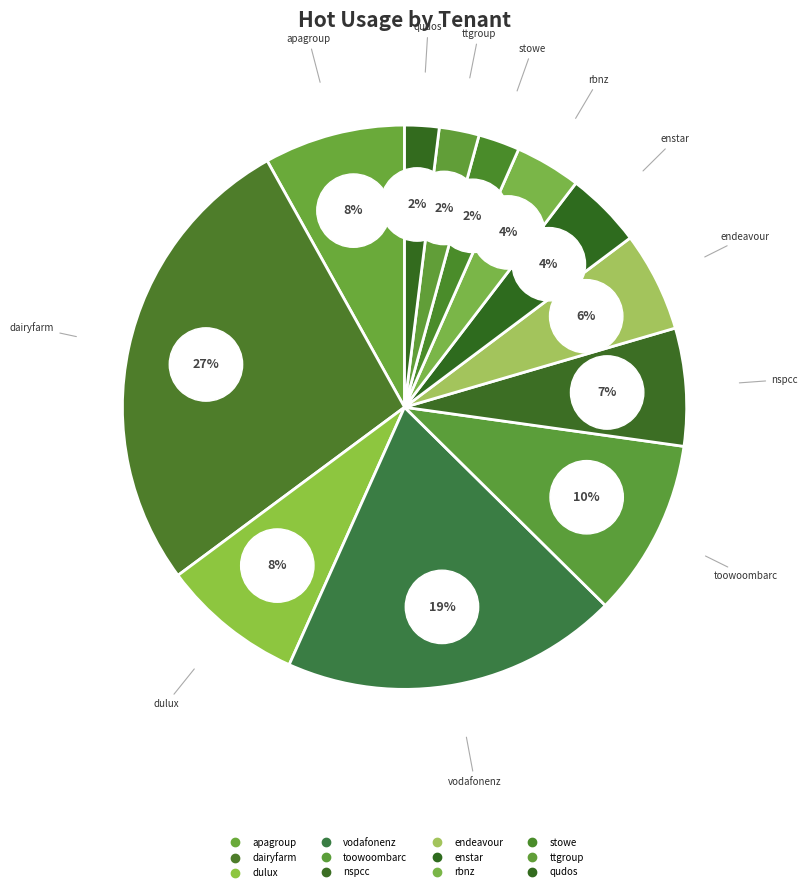

Is there any slice that represents more than half of the pie?

No